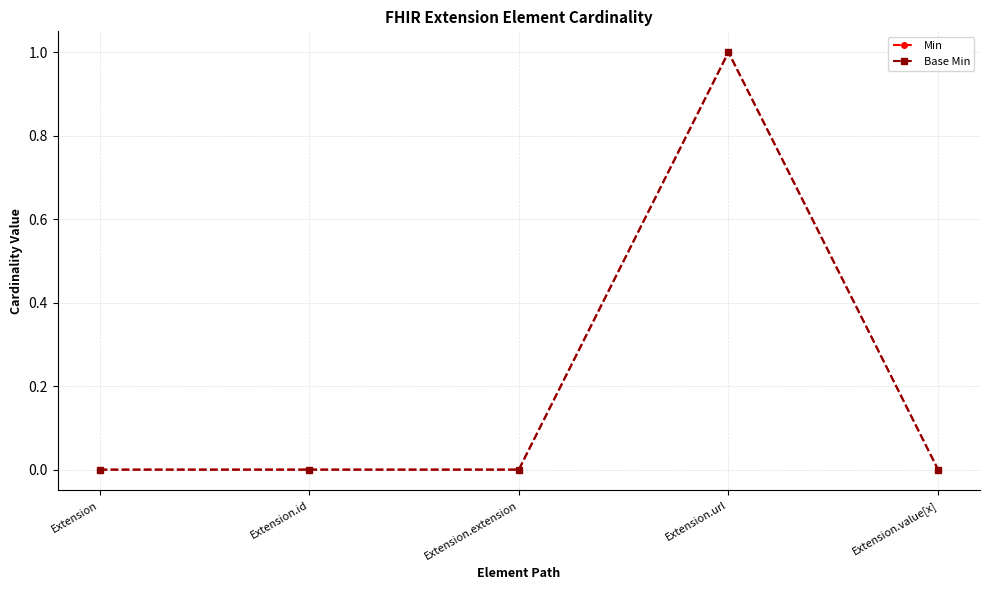

Between Extension and Extension.value[x], which is larger?

Extension